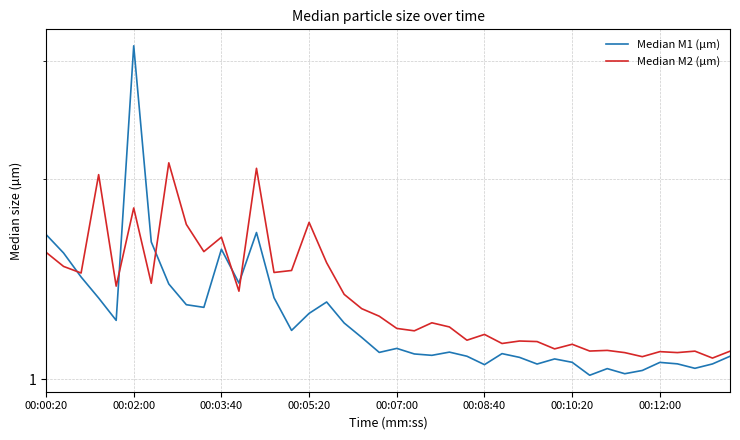

What is the approximate value of Median M2 (µm) at 24?

1.1